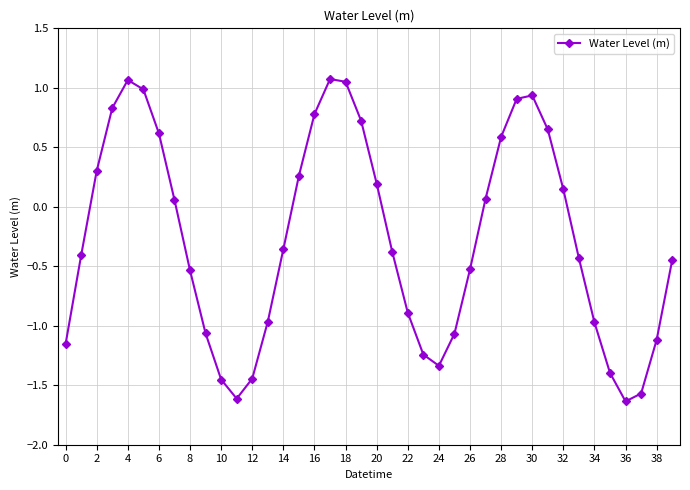

How many interior local peaks (higher than both neighbors) does the data have?

3